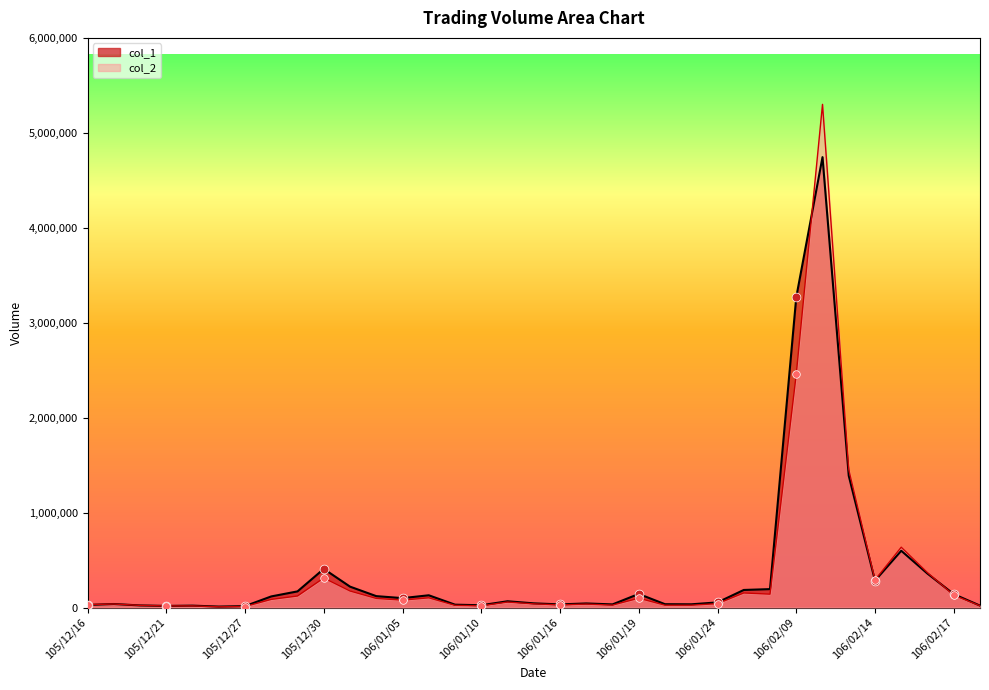

Which series reaches the maximum Y coordinate?

col_2